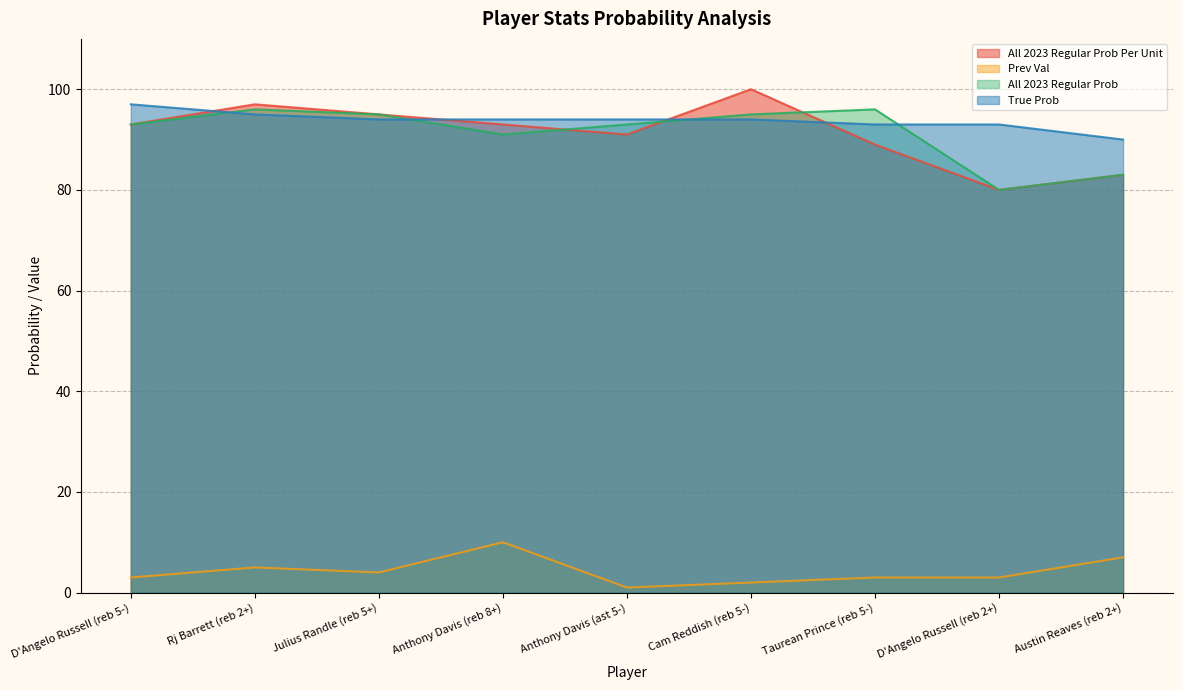

Where is the first local minimum for All 2023 Regular Prob Per Unit?

Anthony Davis (ast 5-)